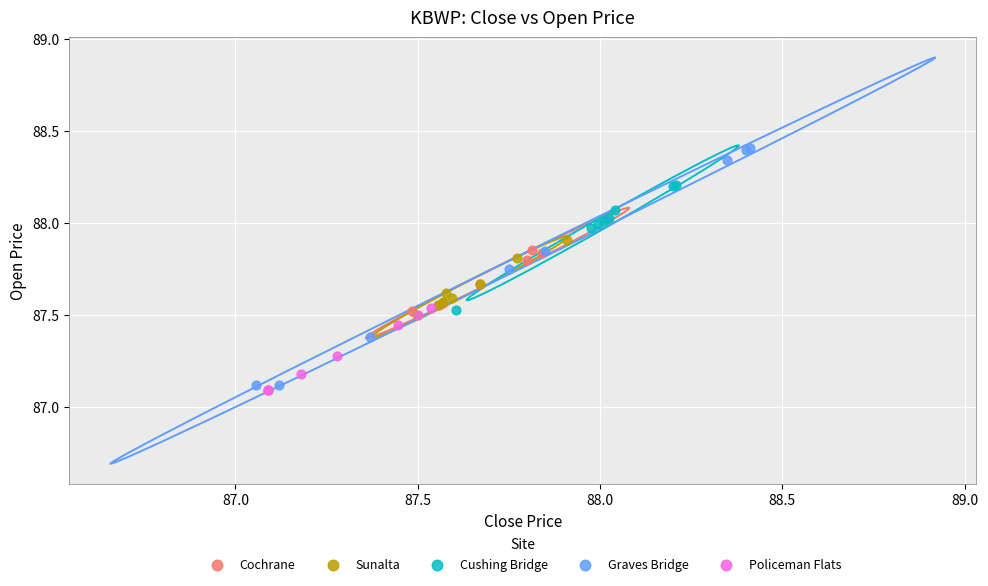

Which series contains the highest Y value?

Graves Bridge